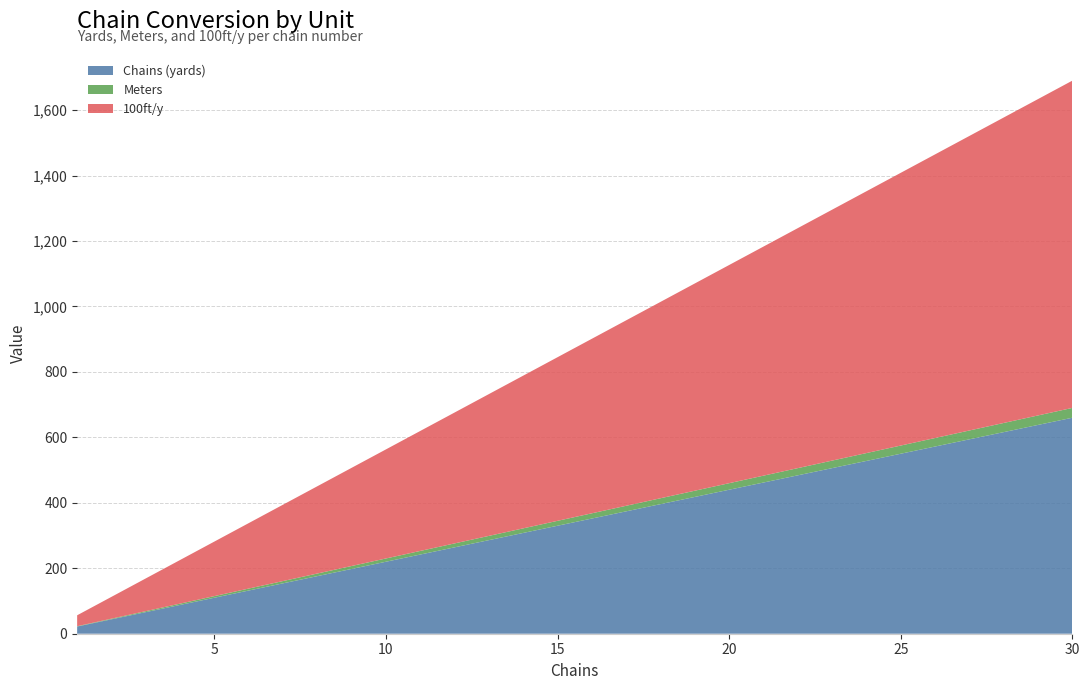

Reading left to right, what are all the values shown in this chart?

Chains (yards): 22.0	44.0	66.0	88.0	110.0	132.0	154.0	176.0	198.0	220.0	242.0	264.0	286.0	308.0	330.0	352.0	374.0	396.0	418.0	440.0	462.0	484.0	506.0	528.0	550.0	572.0	594.0	616.0	638.0	660.0
Meters: 1.0	2.0	3.0	4.0	5.0	6.0	7.0	8.0	9.0	10.0	11.0	12.0	13.0	14.0	15.0	16.0	17.0	18.0	19.0	20.0	21.0	22.0	23.0	24.0	25.0	26.0	27.0	28.0	29.0	30.0
100ft/y: 33.3	66.7	100.0	133.3	166.7	200.0	233.3	266.7	300.0	333.3	366.7	400.0	433.3	466.7	500.0	533.3	566.7	600.0	633.3	666.7	700.0	733.3	766.7	800.0	833.3	866.7	900.0	933.3	966.7	1000.0